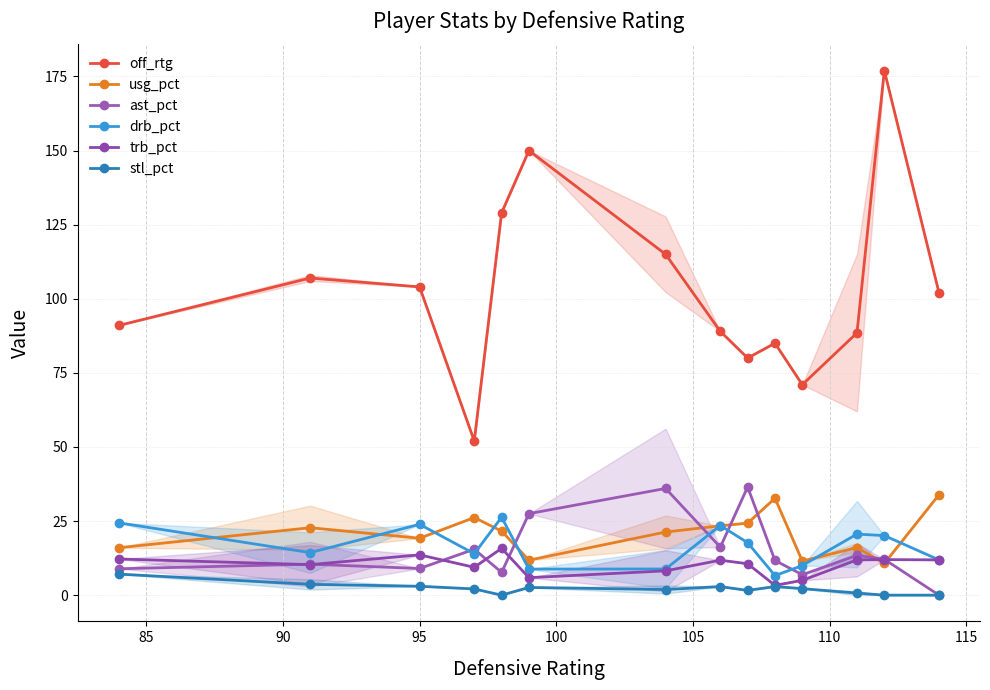

After their last crossing, which series has the higher values: drb_pct or usg_pct?

usg_pct